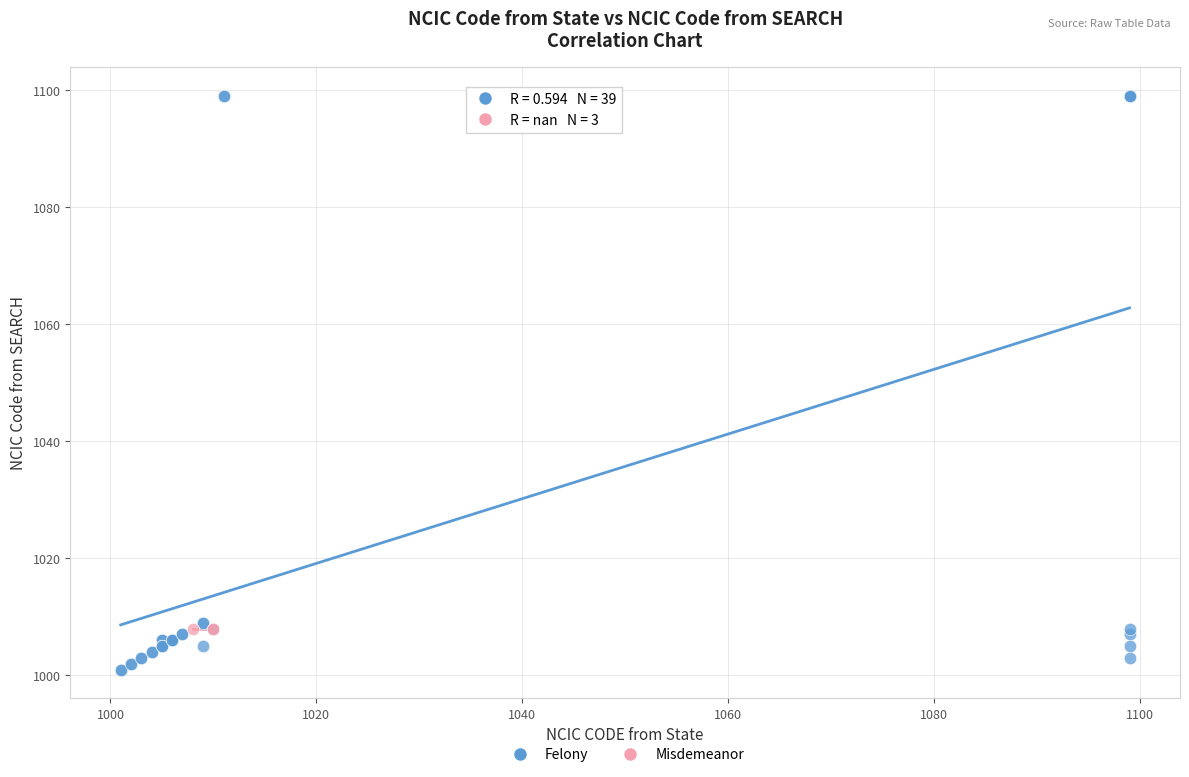

Which series contains the highest Y value?

Felony